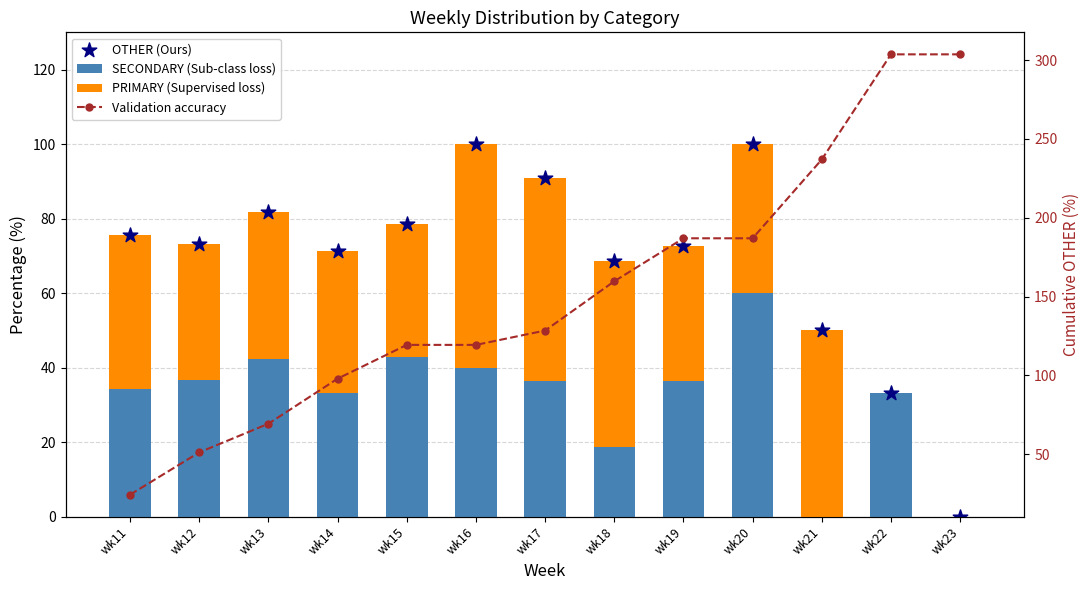

At how many categories does at least one series exceed 188?

3